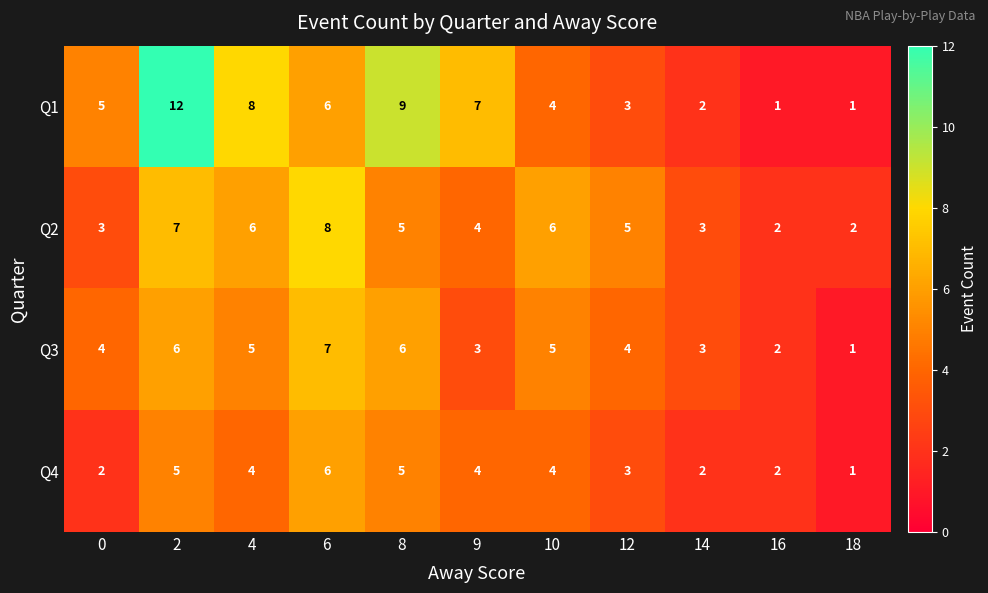

Between 0 and 8, which series saw the biggest shift?

Q1